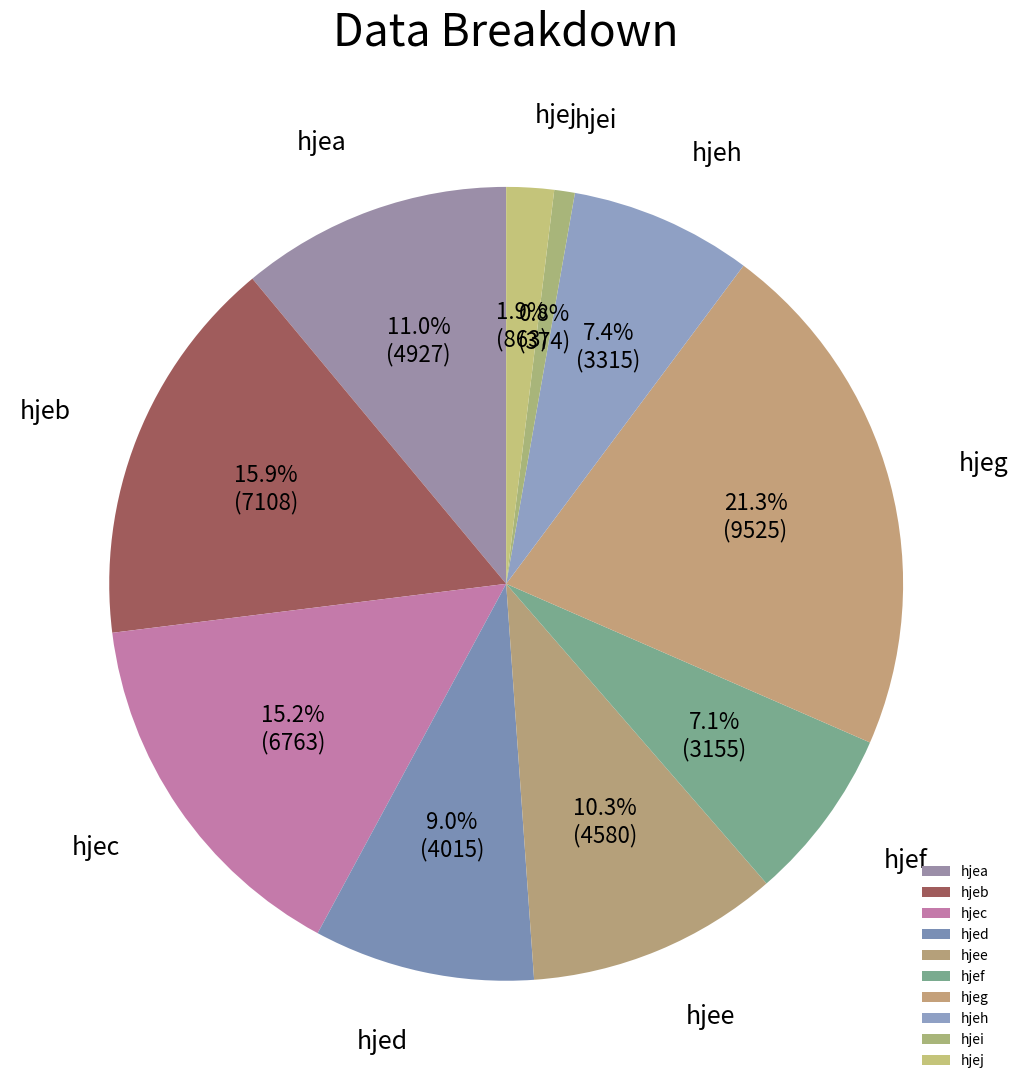

Is there a majority slice in this chart?

No